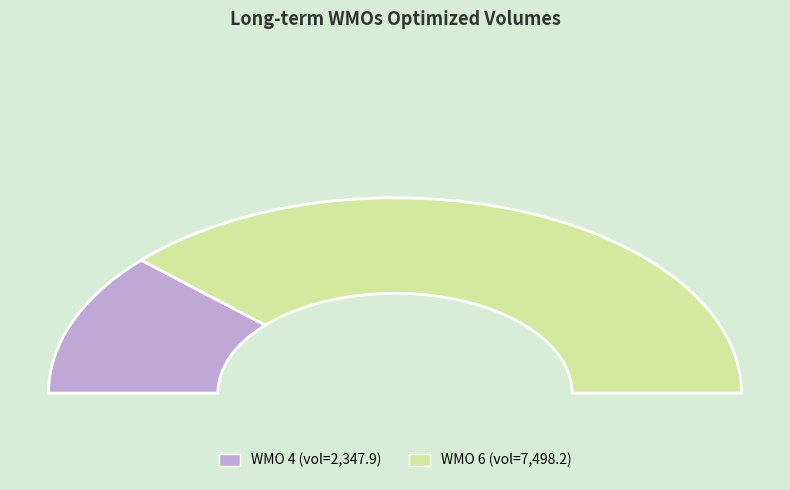

Is it true that 6 is 86% of the pie?

False